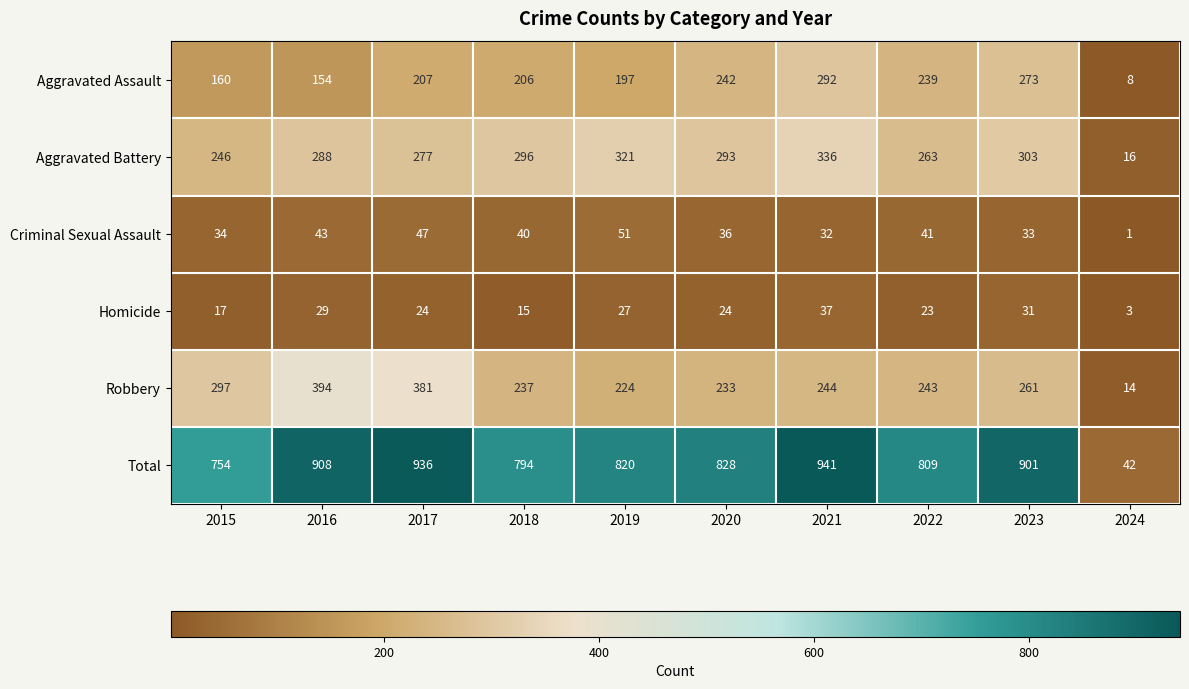

Which series has the largest total across all categories?

Total